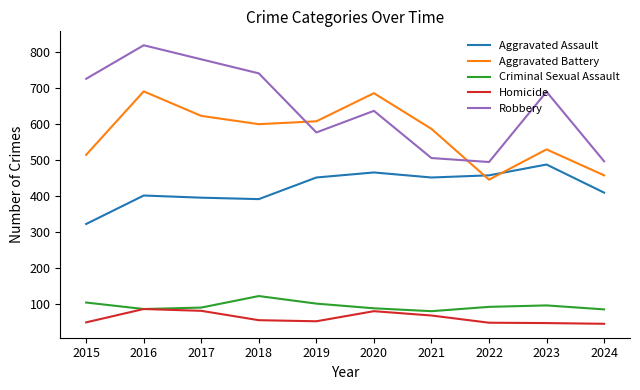

The value of Aggravated Battery at 2015 is 515. True or false?

True